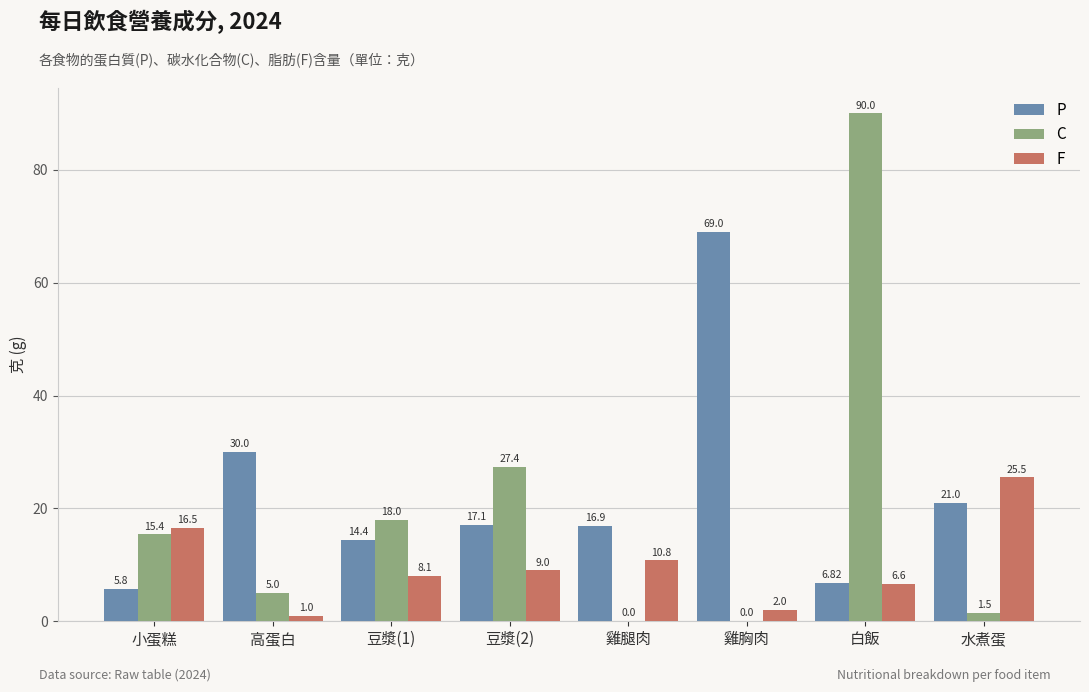

Reading left to right, list all the values displayed in this chart.

P: 5.8	30.0	14.4	17.1	16.9	69.0	6.8	21.0
C: 15.4	5.0	18.0	27.4	0.0	0.0	90.0	1.5
F: 16.5	1.0	8.1	9.0	10.8	2.0	6.6	25.5